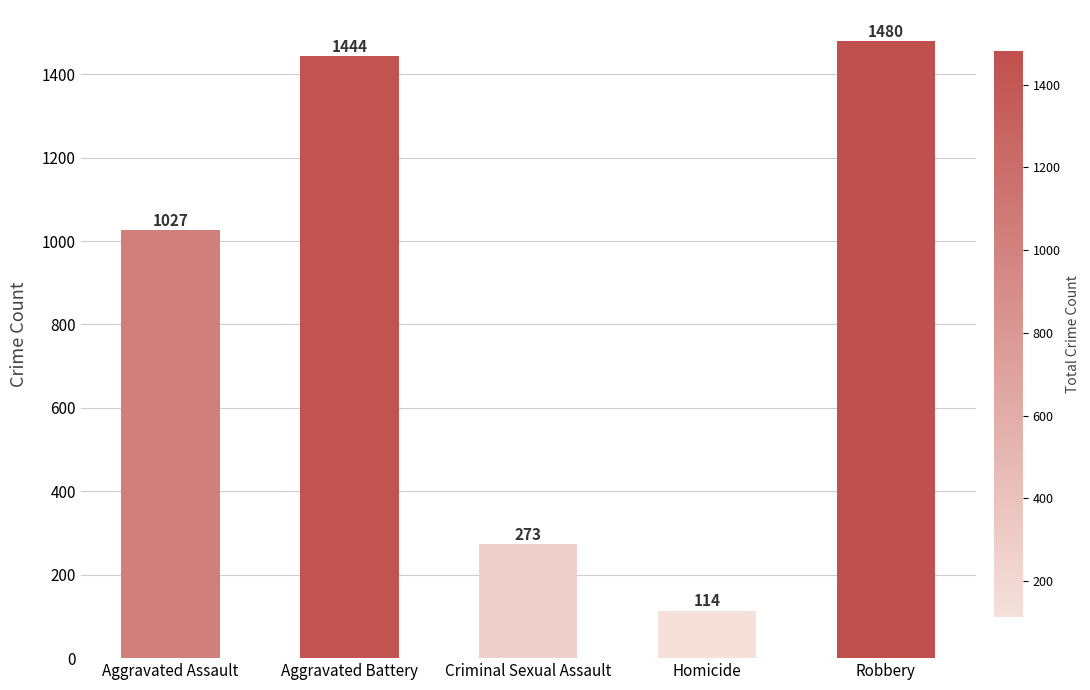

Which label corresponds to the smallest value in the chart?

Homicide